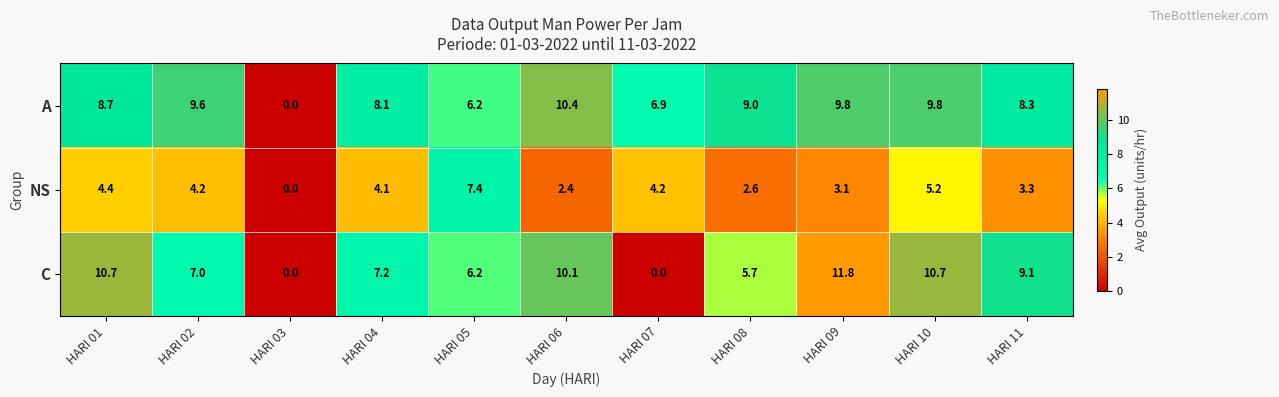

What is the average value of the C series?

7.1